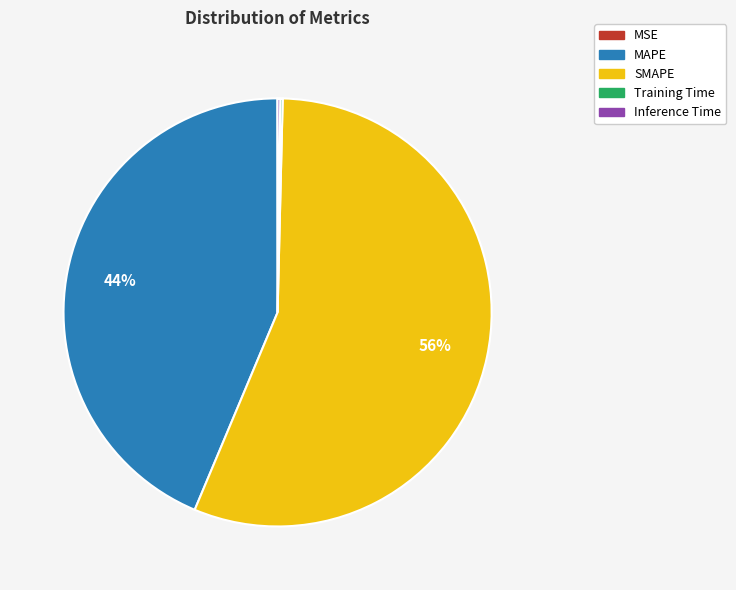

Between MAPE and SMAPE, which is larger?

SMAPE